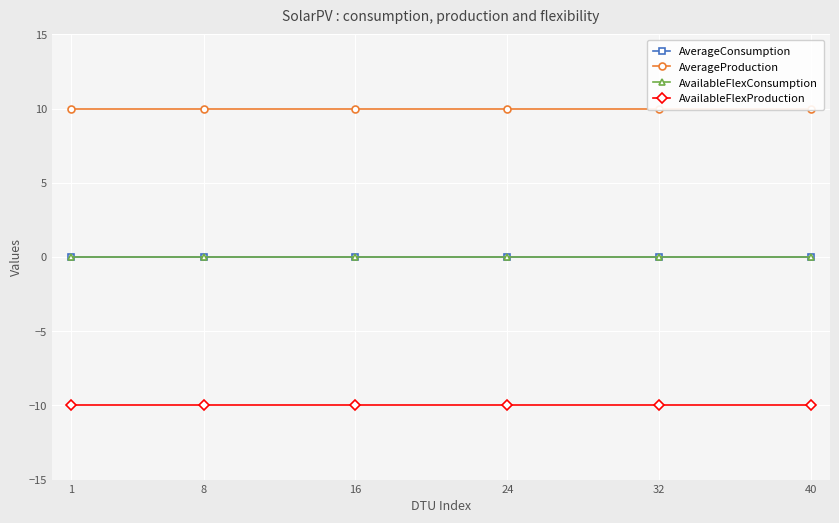

True or false: AvailableFlexConsumption and AverageProduction intersect in this chart.

False